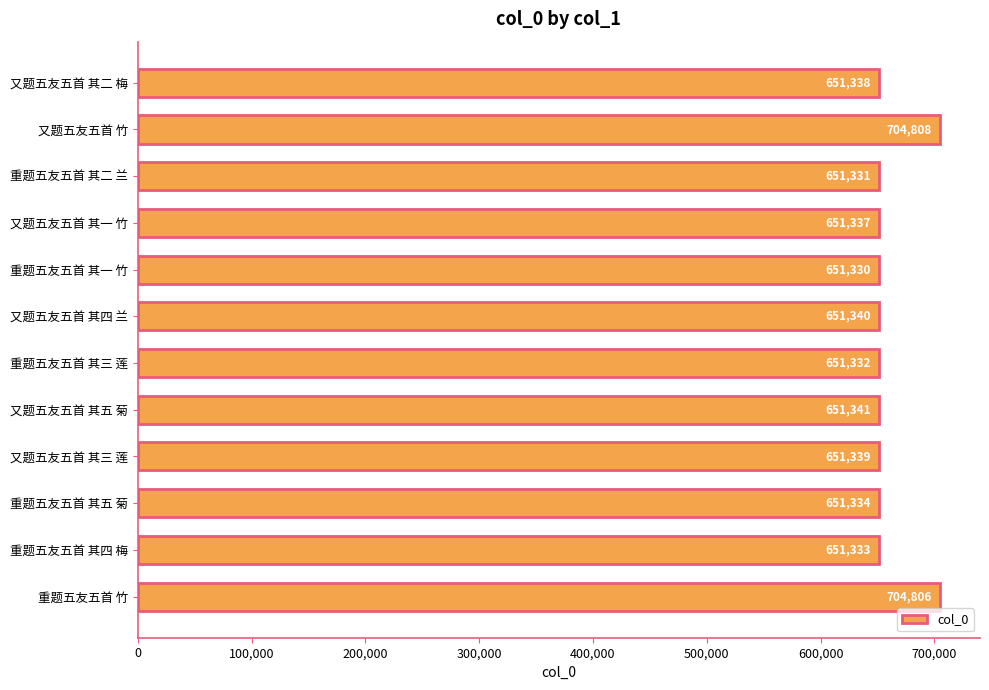

The value at 又题五友五首 竹 is 704808. True or false?

True